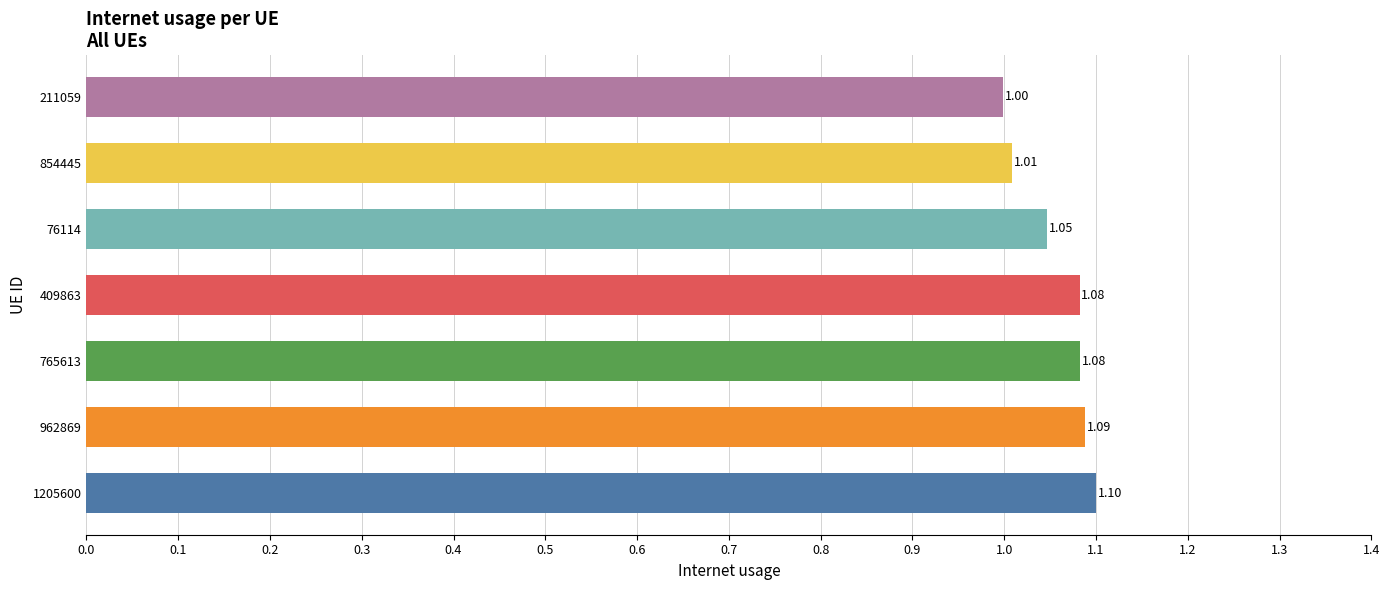

What is the sum of the values at 409863 and 1205600?

2.2